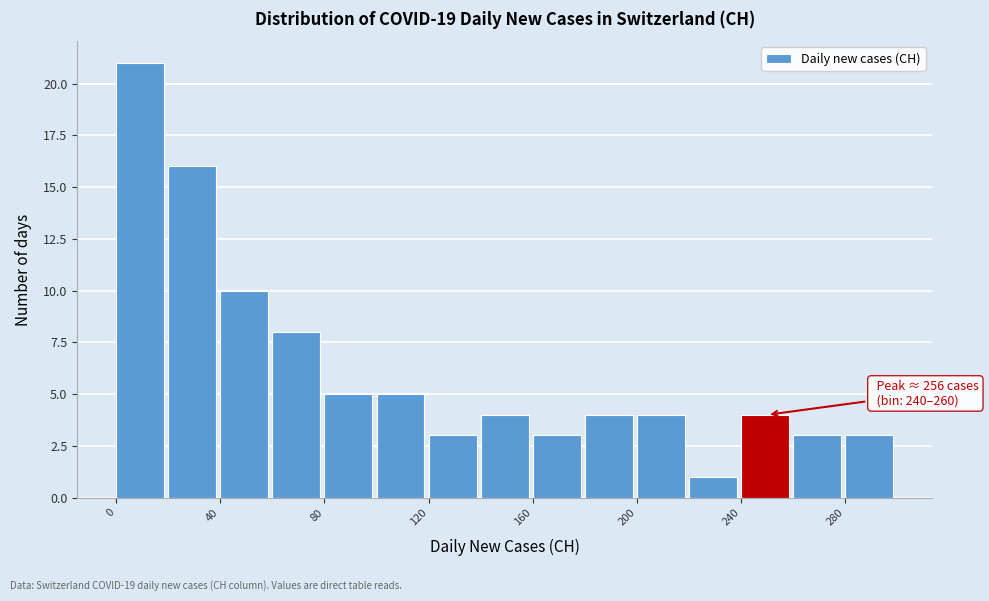

Over which range of the x-axis is the bar tallest?

0 to 20